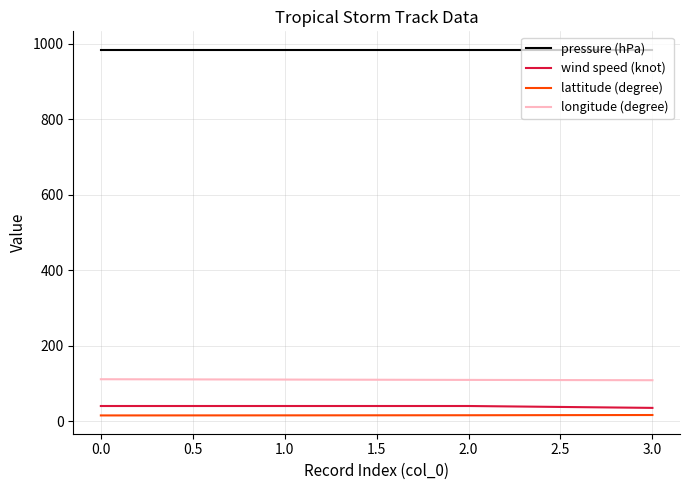

Is this an area chart (filled region under the line)?

No